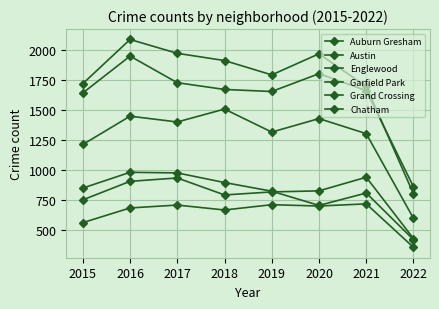

At 2019, list the series in order from smallest to largest.

Chatham, Grand Crossing, Auburn Gresham, Garfield Park, Englewood, Austin